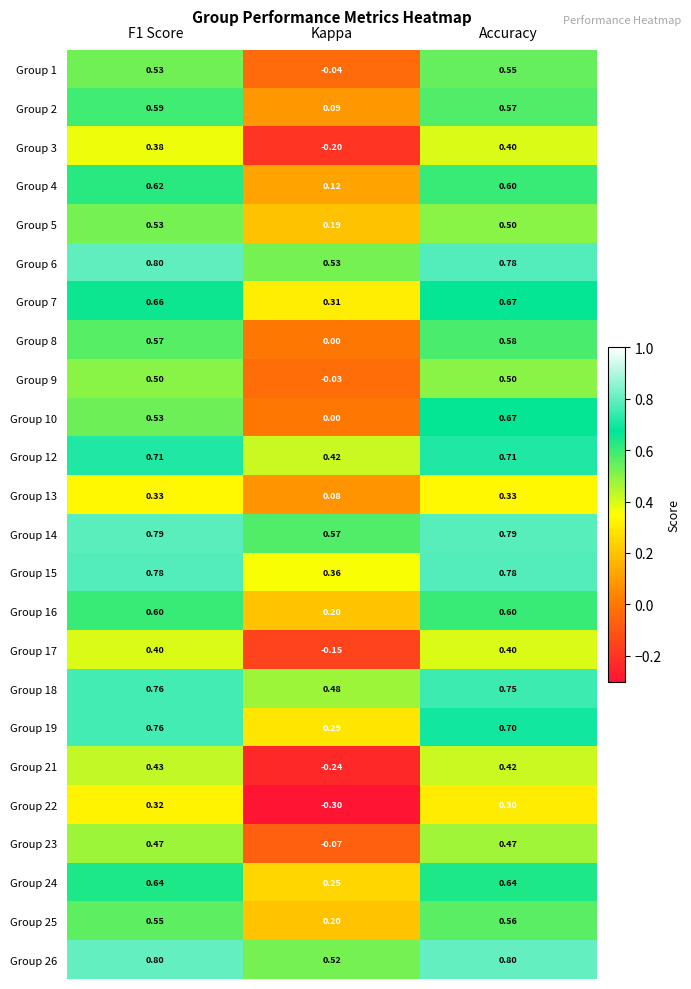

At which label does Group 15 reach its minimum?

Kappa